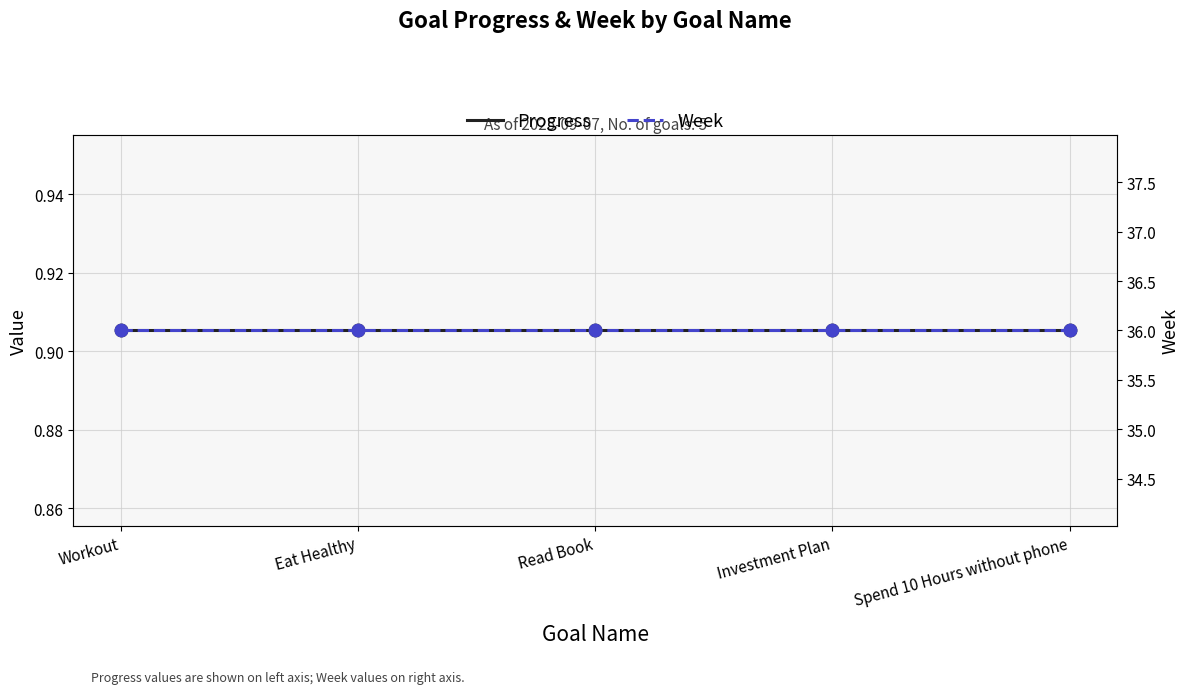

What is the total value across all series at Workout?

36.9